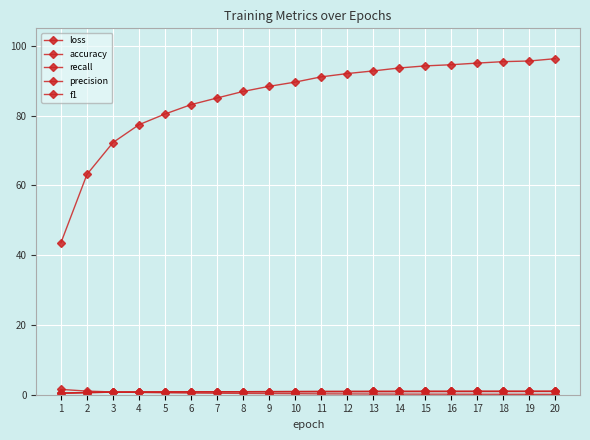

Count the number of data series in this chart.

5